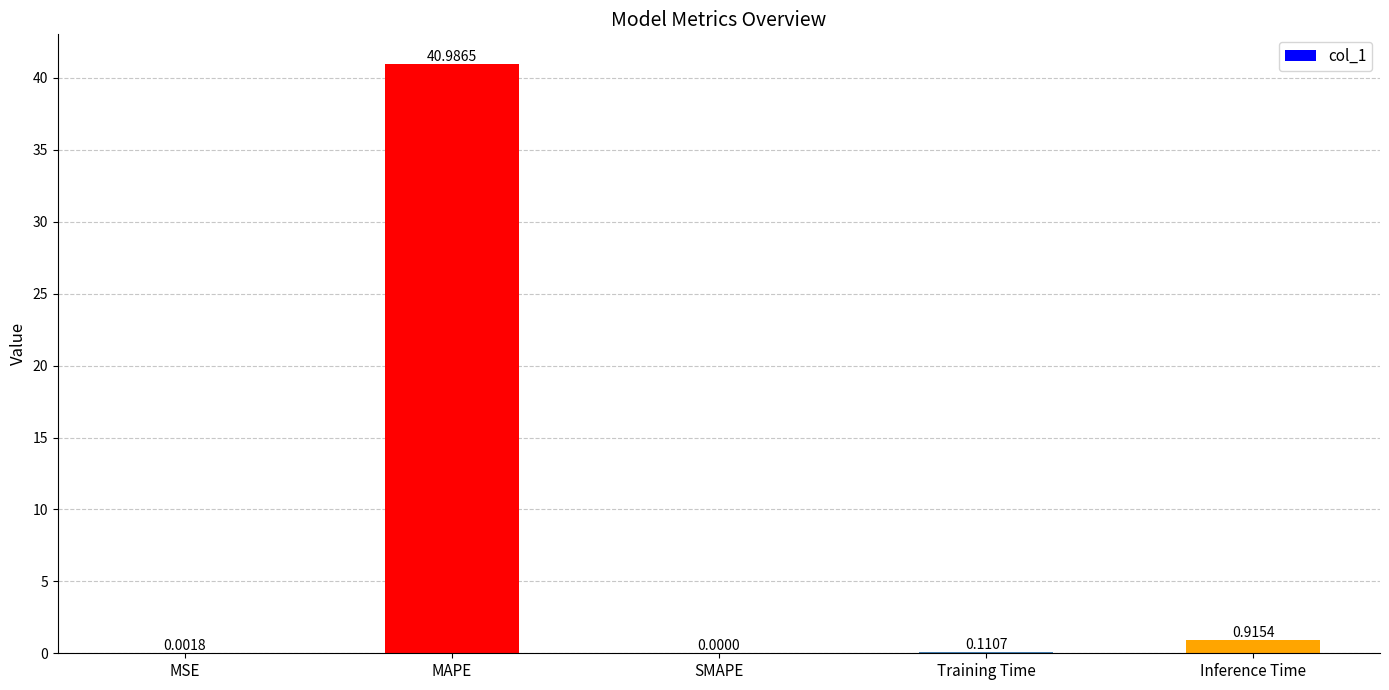

What is the sum of the values at MAPE and MSE?

41.0